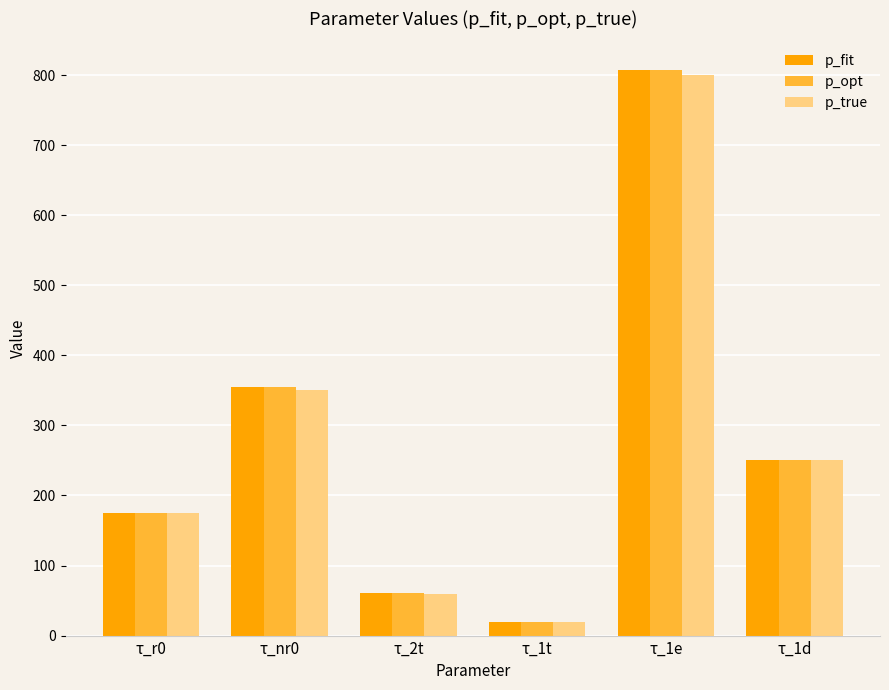

Which series changed the most between τ_nr0 and τ_1d?

p_fit